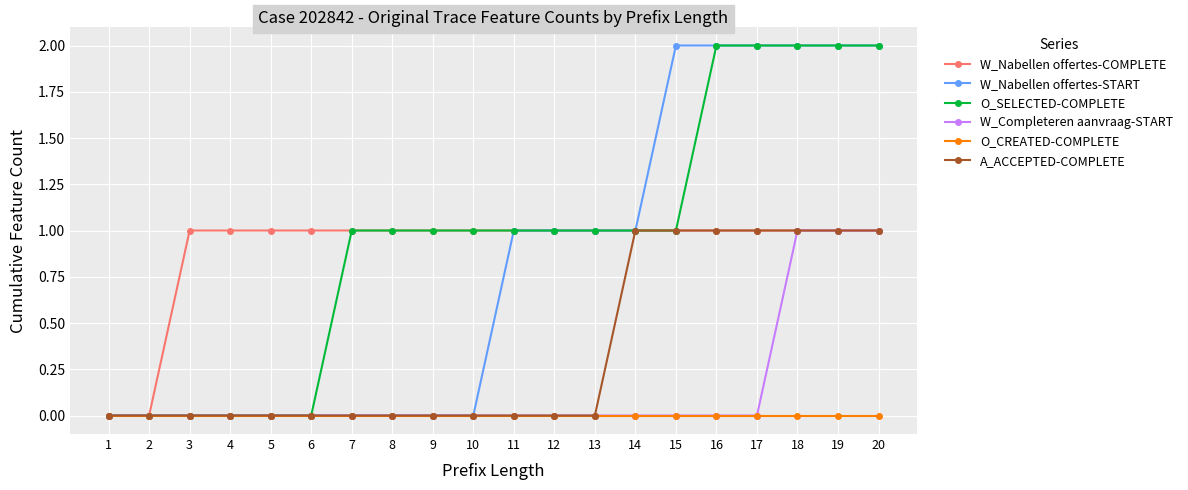

What is the sum of all W_Nabellen offertes-COMPLETE values?

18